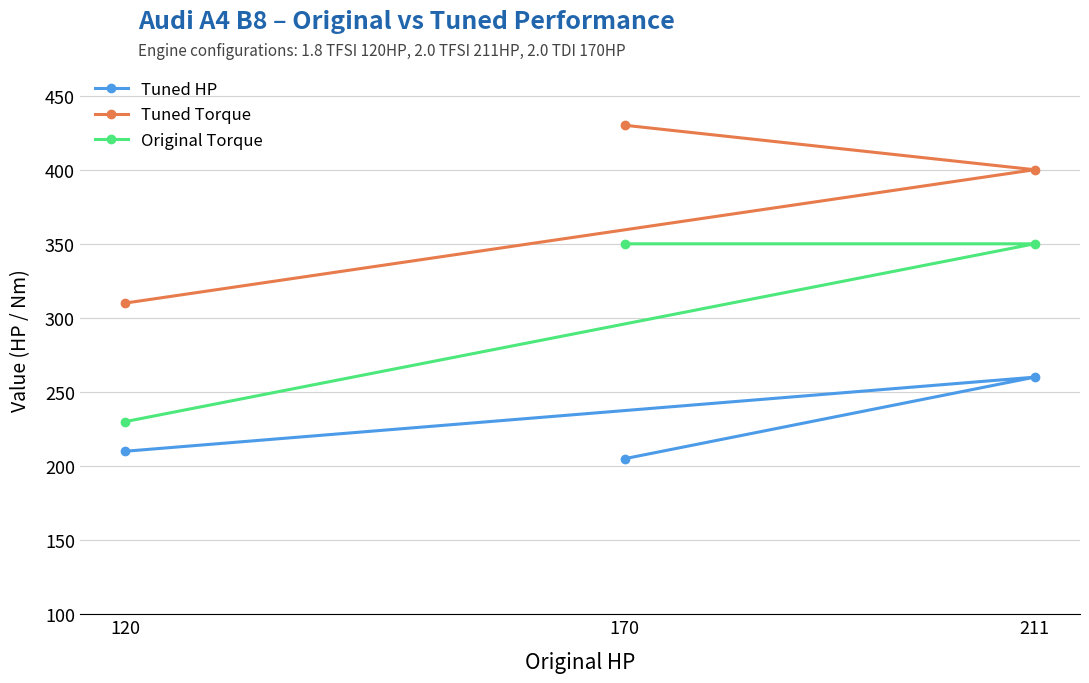

Which series has the largest range (max minus min)?

Tuned Torque